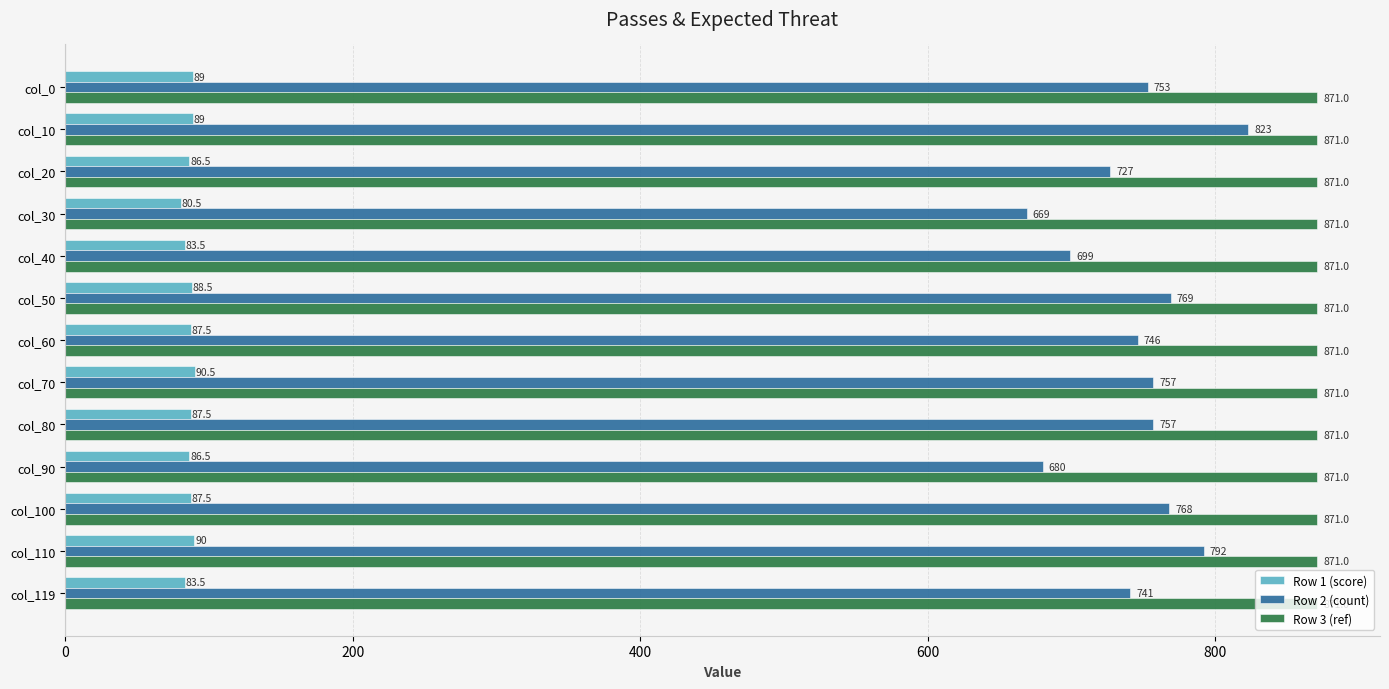

What is the spread (max minus min) of values at col_80?

783.5